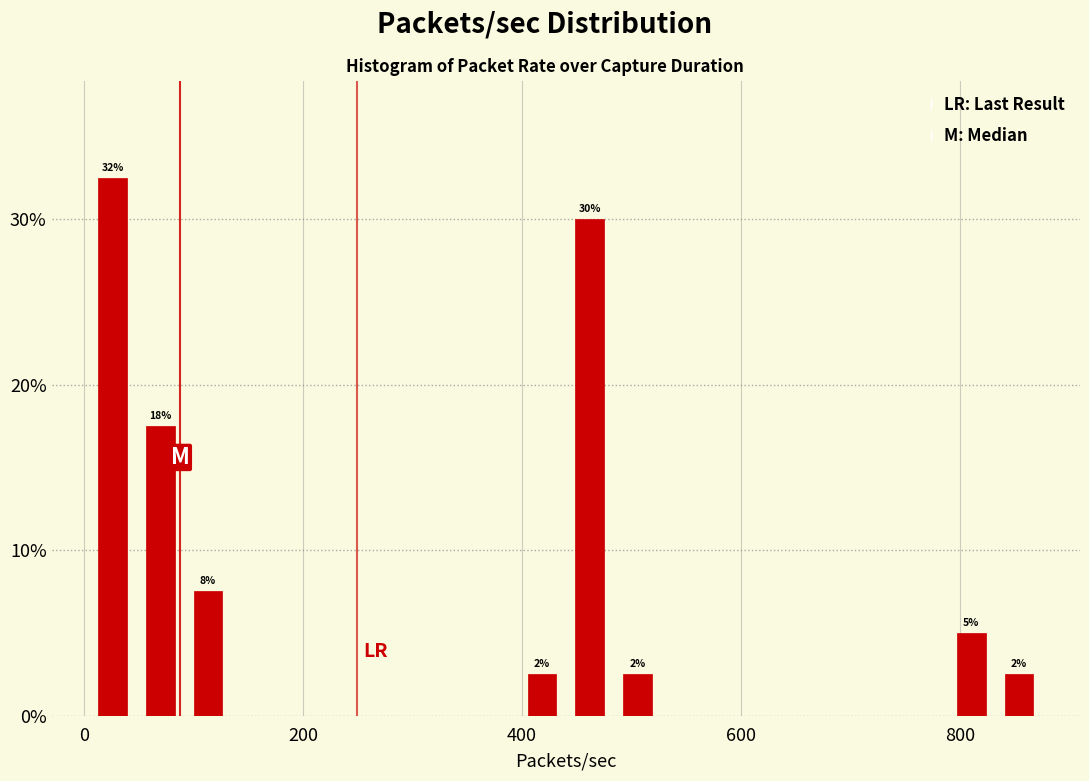

Around what value on the x-axis is the tallest bar? Give the approximate position of its centre, as read against the axis.

20